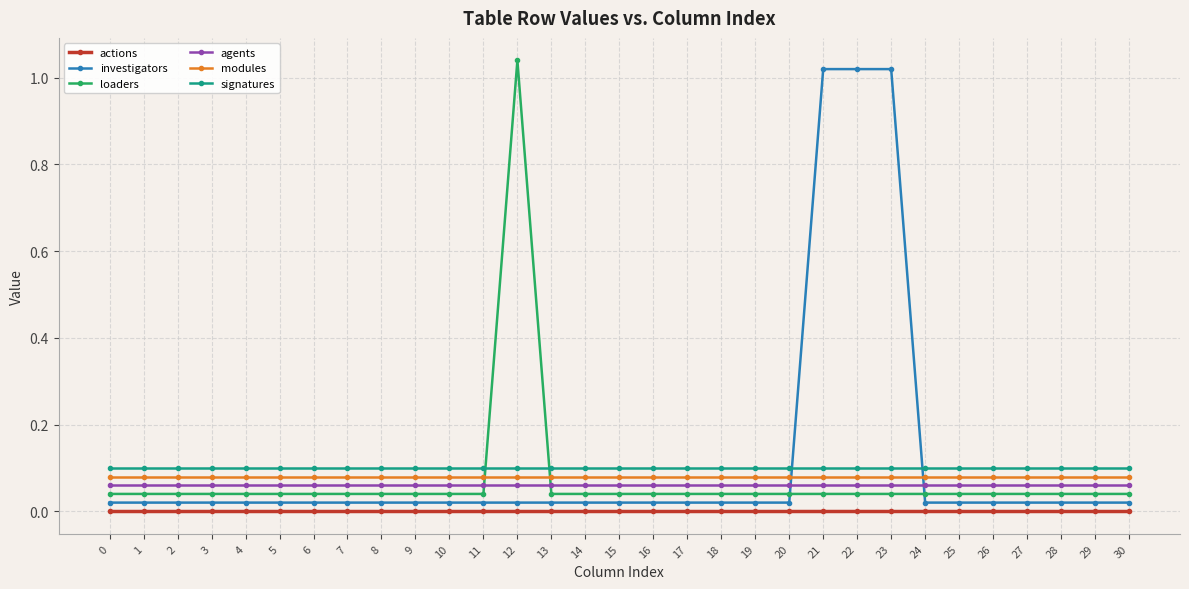

The value of modules at 12 is 0.1. True or false?

True